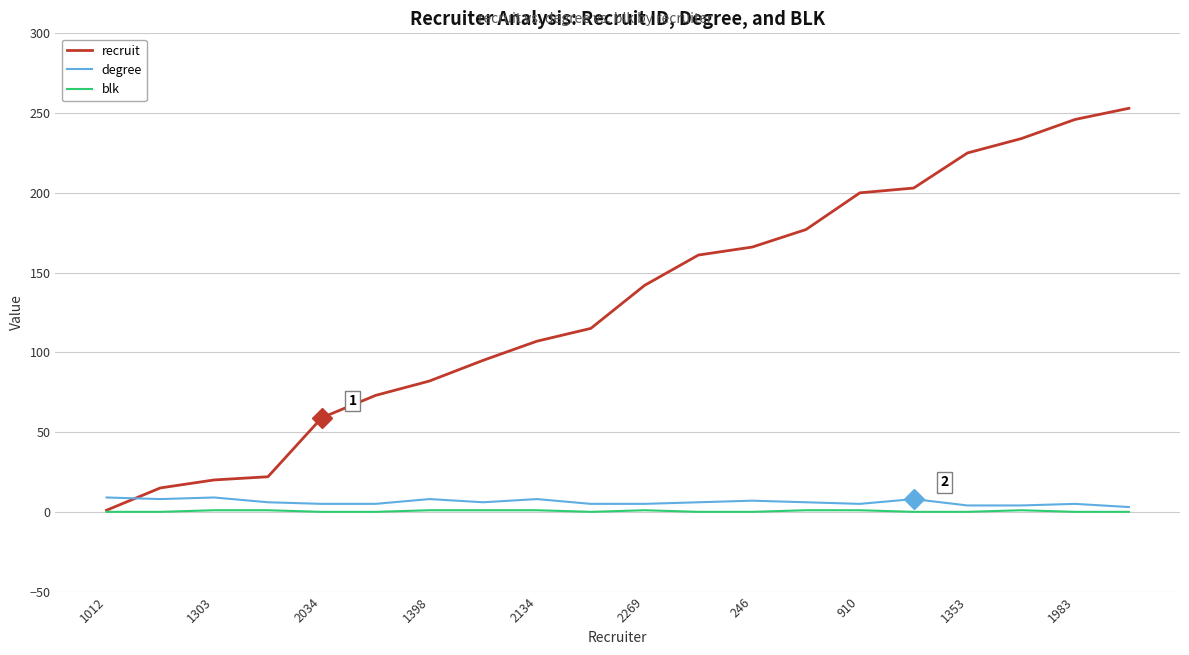

What is the maximum value shown in the chart?

253